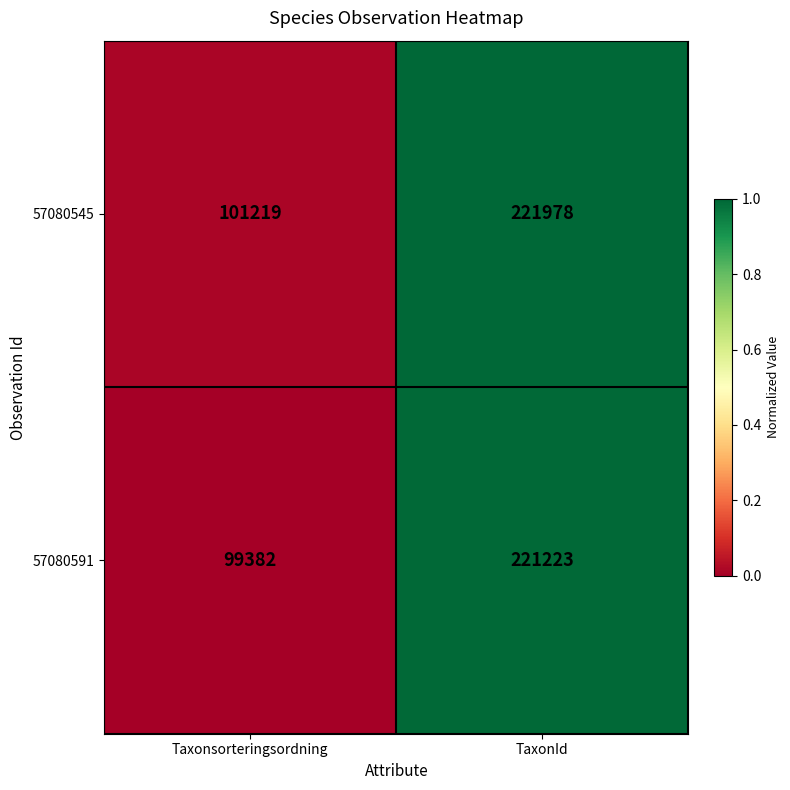

The value of 57080591 at TaxonId is 221223. True or false?

True